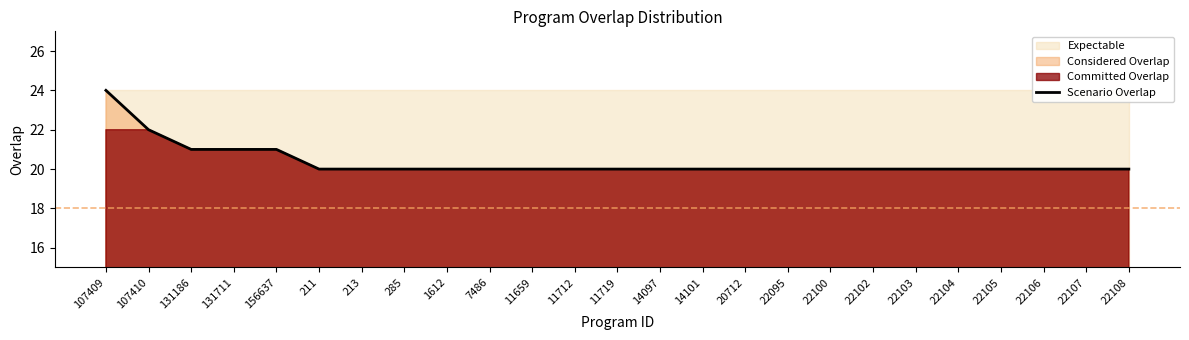

List the labels in order of value, largest first.

107409, 107410, 131186, 131711, 156637, 211, 213, 285, 1612, 7486, 11659, 11712, 11719, 14097, 14101, 20712, 22095, 22100, 22102, 22103, 22104, 22105, 22106, 22107, 22108